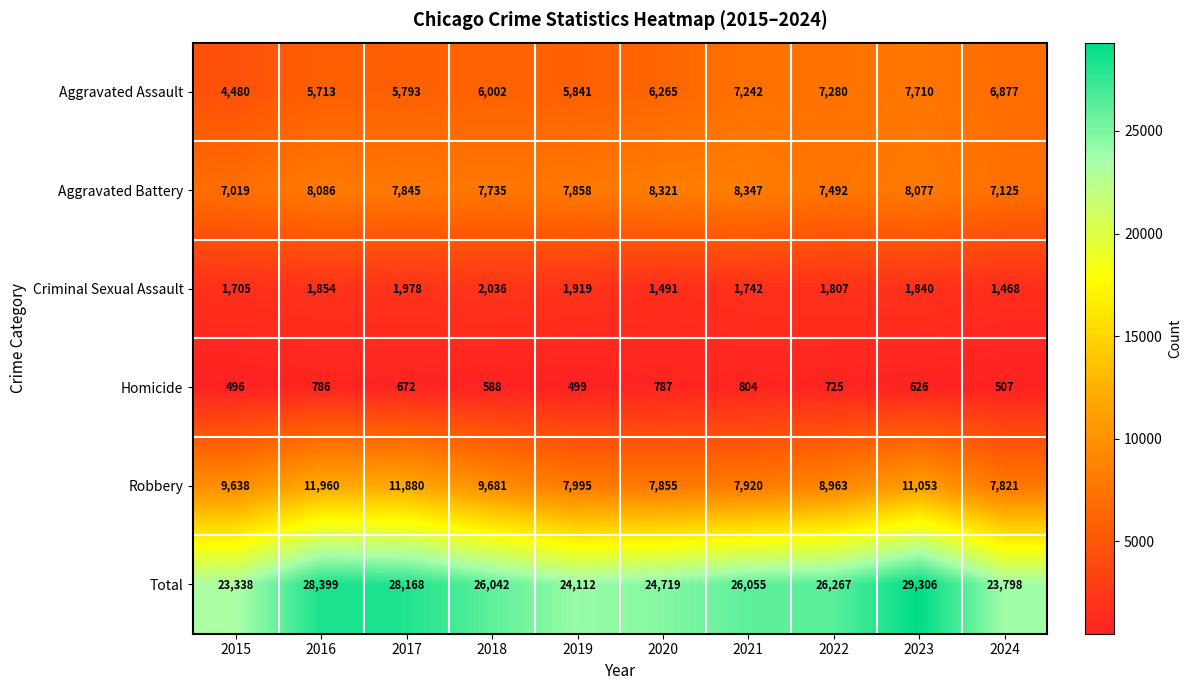

What is the difference between the Aggravated Assault values at 2022 and 2017?

1487